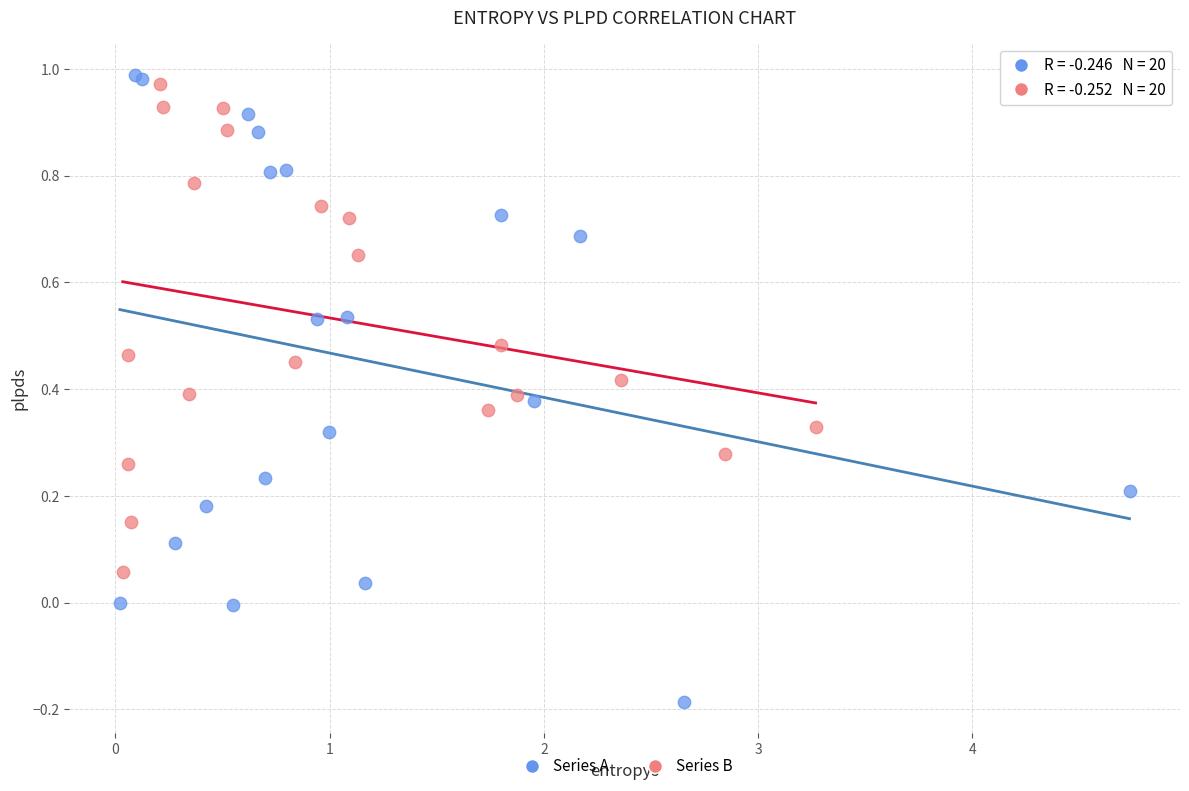

Which series contains the lowest Y value?

Series A